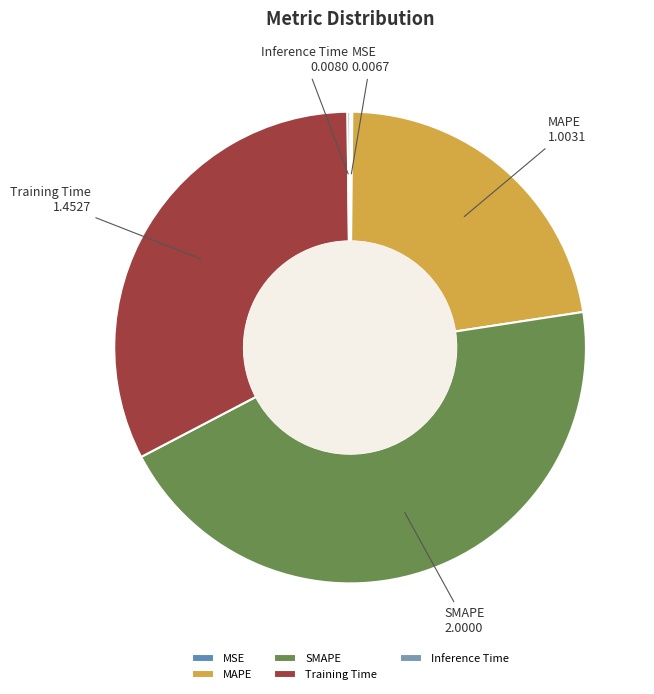

Approximately how many times larger is the value at MAPE compared to Training Time?

0.7